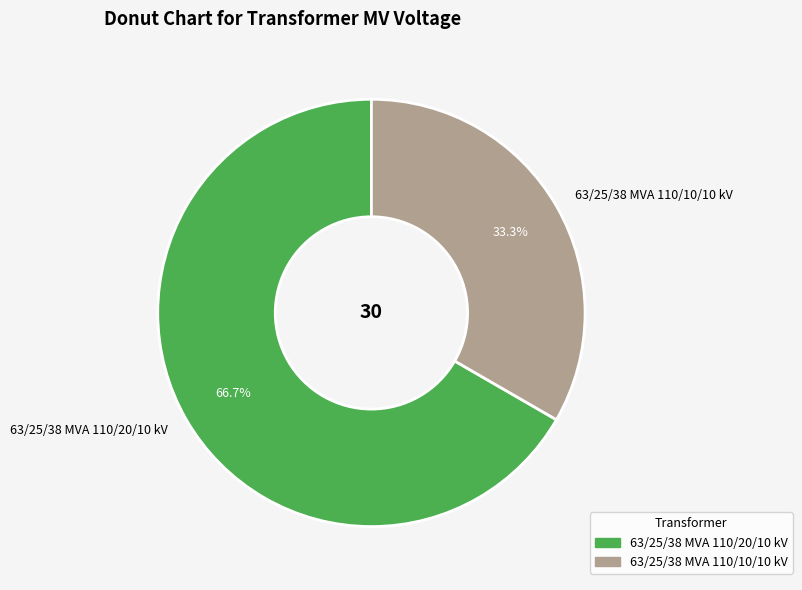

What percentage is NOT represented by 63/25/38 MVA 110/10/10 kV?

66.7%